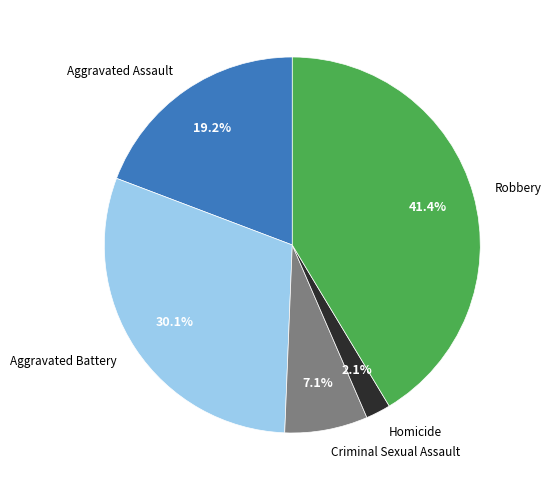

Is there any slice that represents more than half of the pie?

No